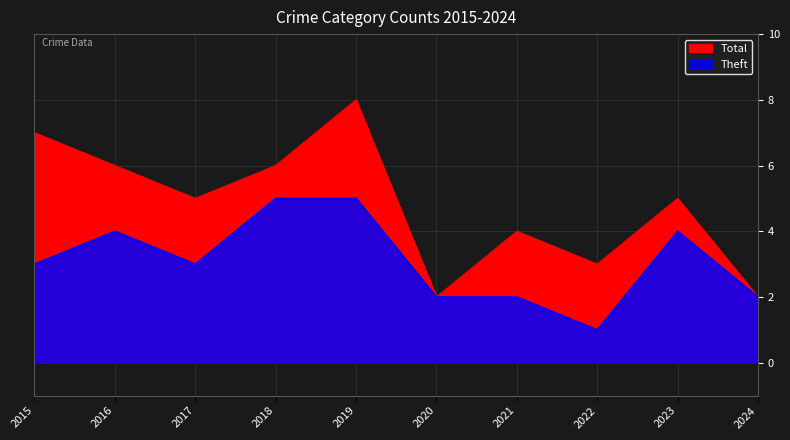

What is the total value across all series at 2015?

10